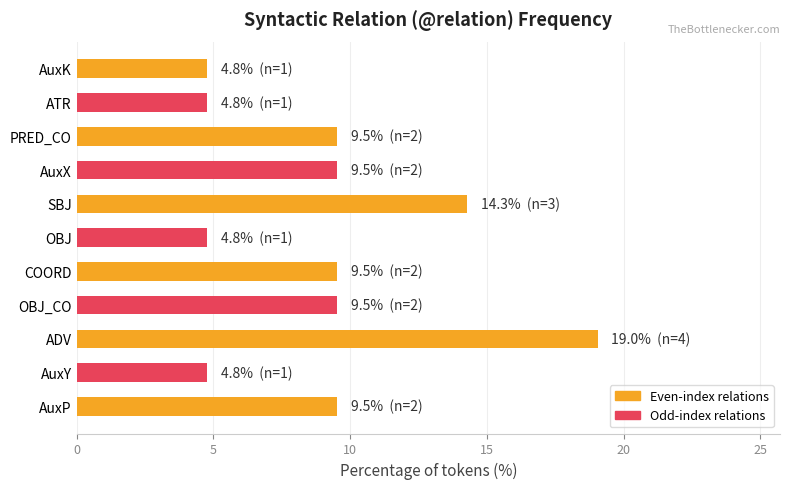

Reading top to bottom, transcribe all the data shown in this chart.

4.8	4.8	9.5	9.5	14.3	4.8	9.5	9.5	19.0	4.8	9.5